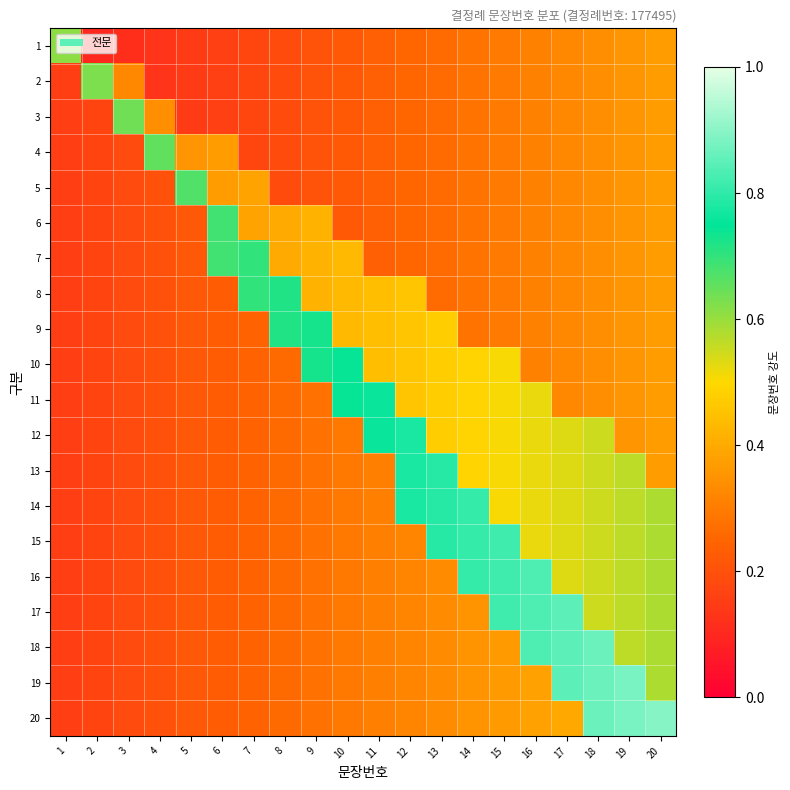

Reading left to right, list all the values displayed in this chart.

1: 1=0.6	2=0.1	3=0.1	4=0.1	5=0.1	6=0.2	7=0.2	8=0.2	9=0.2	10=0.2	11=0.2	12=0.2	13=0.3	14=0.3	15=0.3	16=0.3	17=0.3	18=0.3	19=0.4	20=0.4
2: 1=0.2	2=0.6	3=0.3	4=0.1	5=0.1	6=0.2	7=0.2	8=0.2	9=0.2	10=0.2	11=0.2	12=0.2	13=0.3	14=0.3	15=0.3	16=0.3	17=0.3	18=0.3	19=0.4	20=0.4
3: 1=0.2	2=0.2	3=0.6	4=0.3	5=0.1	6=0.2	7=0.2	8=0.2	9=0.2	10=0.2	11=0.2	12=0.2	13=0.3	14=0.3	15=0.3	16=0.3	17=0.3	18=0.3	19=0.4	20=0.4
4: 1=0.2	2=0.2	3=0.2	4=0.7	5=0.4	6=0.4	7=0.2	8=0.2	9=0.2	10=0.2	11=0.2	12=0.2	13=0.3	14=0.3	15=0.3	16=0.3	17=0.3	18=0.3	19=0.4	20=0.4
5: 1=0.2	2=0.2	3=0.2	4=0.2	5=0.7	6=0.4	7=0.4	8=0.2	9=0.2	10=0.2	11=0.2	12=0.2	13=0.3	14=0.3	15=0.3	16=0.3	17=0.3	18=0.3	19=0.4	20=0.4
6: 1=0.2	2=0.2	3=0.2	4=0.2	5=0.2	6=0.7	7=0.4	8=0.4	9=0.4	10=0.2	11=0.2	12=0.2	13=0.3	14=0.3	15=0.3	16=0.3	17=0.3	18=0.3	19=0.4	20=0.4
7: 1=0.2	2=0.2	3=0.2	4=0.2	5=0.2	6=0.7	7=0.7	8=0.4	9=0.4	10=0.4	11=0.2	12=0.2	13=0.3	14=0.3	15=0.3	16=0.3	17=0.3	18=0.3	19=0.4	20=0.4
8: 1=0.2	2=0.2	3=0.2	4=0.2	5=0.2	6=0.2	7=0.7	8=0.7	9=0.4	10=0.4	11=0.4	12=0.5	13=0.3	14=0.3	15=0.3	16=0.3	17=0.3	18=0.3	19=0.4	20=0.4
9: 1=0.2	2=0.2	3=0.2	4=0.2	5=0.2	6=0.2	7=0.2	8=0.7	9=0.7	10=0.4	11=0.4	12=0.5	13=0.5	14=0.3	15=0.3	16=0.3	17=0.3	18=0.3	19=0.4	20=0.4
10: 1=0.2	2=0.2	3=0.2	4=0.2	5=0.2	6=0.2	7=0.2	8=0.3	9=0.7	10=0.7	11=0.4	12=0.5	13=0.5	14=0.5	15=0.5	16=0.3	17=0.3	18=0.3	19=0.4	20=0.4
11: 1=0.2	2=0.2	3=0.2	4=0.2	5=0.2	6=0.2	7=0.2	8=0.3	9=0.3	10=0.7	11=0.8	12=0.5	13=0.5	14=0.5	15=0.5	16=0.5	17=0.3	18=0.3	19=0.4	20=0.4
12: 1=0.2	2=0.2	3=0.2	4=0.2	5=0.2	6=0.2	7=0.2	8=0.3	9=0.3	10=0.3	11=0.8	12=0.8	13=0.5	14=0.5	15=0.5	16=0.5	17=0.5	18=0.6	19=0.4	20=0.4
13: 1=0.2	2=0.2	3=0.2	4=0.2	5=0.2	6=0.2	7=0.2	8=0.3	9=0.3	10=0.3	11=0.3	12=0.8	13=0.8	14=0.5	15=0.5	16=0.5	17=0.5	18=0.6	19=0.6	20=0.4
14: 1=0.2	2=0.2	3=0.2	4=0.2	5=0.2	6=0.2	7=0.2	8=0.3	9=0.3	10=0.3	11=0.3	12=0.8	13=0.8	14=0.8	15=0.5	16=0.5	17=0.5	18=0.6	19=0.6	20=0.6
15: 1=0.2	2=0.2	3=0.2	4=0.2	5=0.2	6=0.2	7=0.2	8=0.3	9=0.3	10=0.3	11=0.3	12=0.3	13=0.8	14=0.8	15=0.8	16=0.5	17=0.5	18=0.6	19=0.6	20=0.6
16: 1=0.2	2=0.2	3=0.2	4=0.2	5=0.2	6=0.2	7=0.2	8=0.3	9=0.3	10=0.3	11=0.3	12=0.3	13=0.3	14=0.8	15=0.8	16=0.8	17=0.5	18=0.6	19=0.6	20=0.6
17: 1=0.2	2=0.2	3=0.2	4=0.2	5=0.2	6=0.2	7=0.2	8=0.3	9=0.3	10=0.3	11=0.3	12=0.3	13=0.3	14=0.3	15=0.8	16=0.8	17=0.8	18=0.6	19=0.6	20=0.6
18: 1=0.2	2=0.2	3=0.2	4=0.2	5=0.2	6=0.2	7=0.2	8=0.3	9=0.3	10=0.3	11=0.3	12=0.3	13=0.3	14=0.3	15=0.4	16=0.8	17=0.8	18=0.9	19=0.6	20=0.6
19: 1=0.2	2=0.2	3=0.2	4=0.2	5=0.2	6=0.2	7=0.2	8=0.3	9=0.3	10=0.3	11=0.3	12=0.3	13=0.3	14=0.3	15=0.4	16=0.4	17=0.8	18=0.9	19=0.9	20=0.6
20: 1=0.2	2=0.2	3=0.2	4=0.2	5=0.2	6=0.2	7=0.2	8=0.3	9=0.3	10=0.3	11=0.3	12=0.3	13=0.3	14=0.3	15=0.4	16=0.4	17=0.4	18=0.9	19=0.9	20=0.9